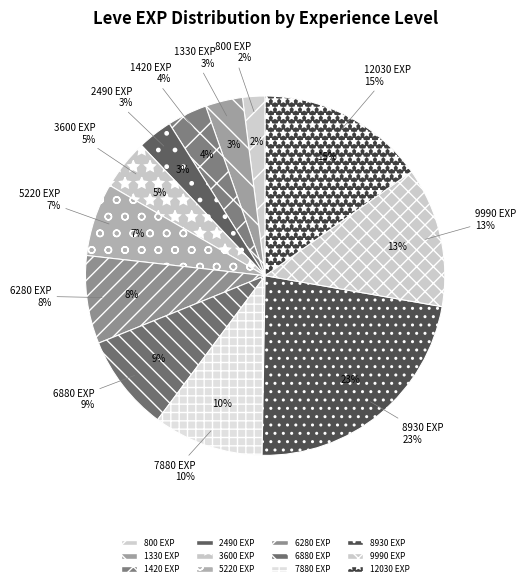

Does any single category account for the majority?

No